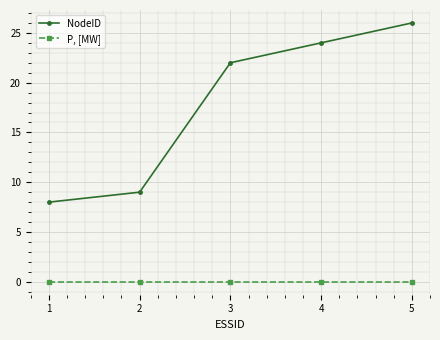

Reading right to left, list all the values displayed in this chart.

NodeID: 26	24	22	9	8
P, [MW]: 0	0	0	0	0